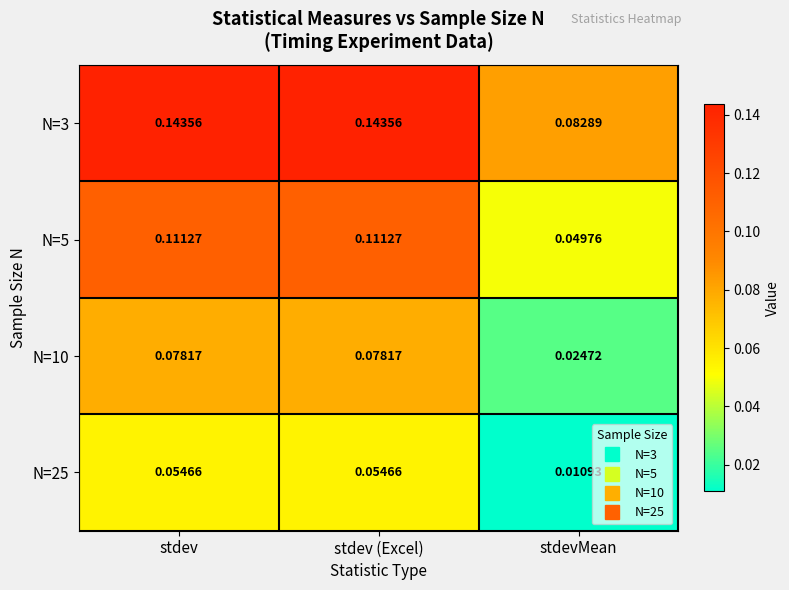

List the series in order of their peak value, lowest first.

N=25, N=10, N=5, N=3